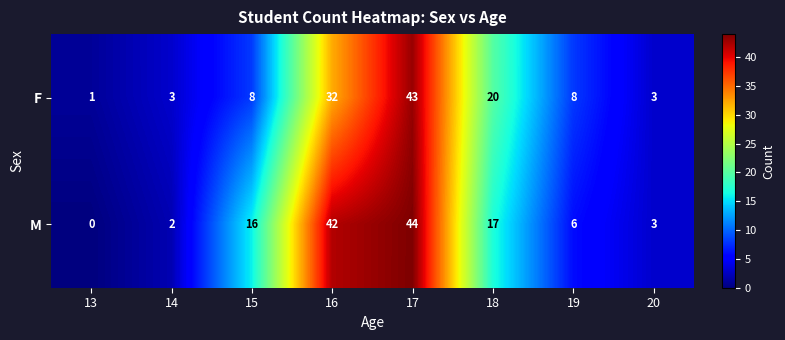

What is the maximum value for M?

44